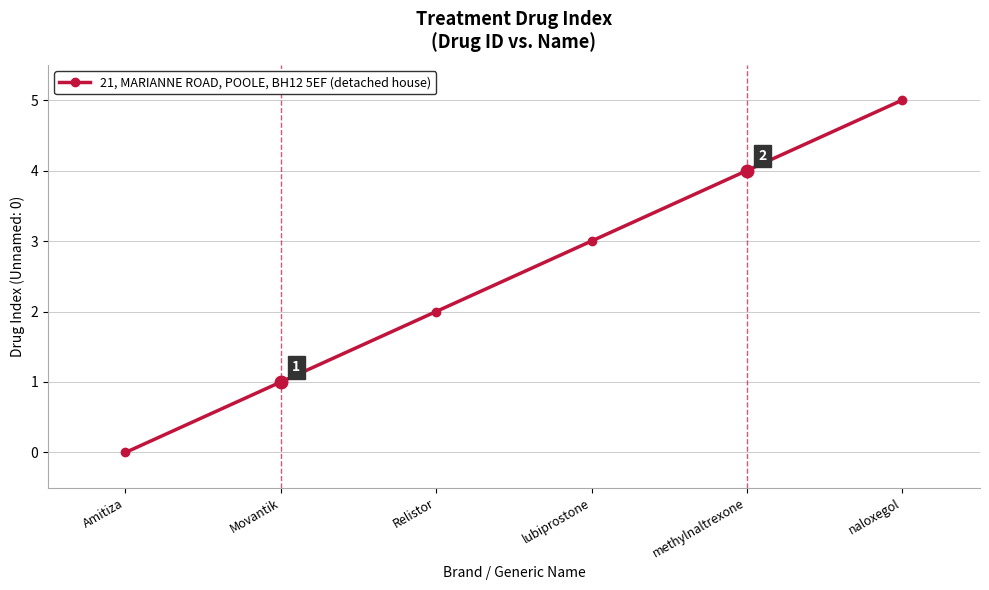

How many values are between 1 and 4?

4